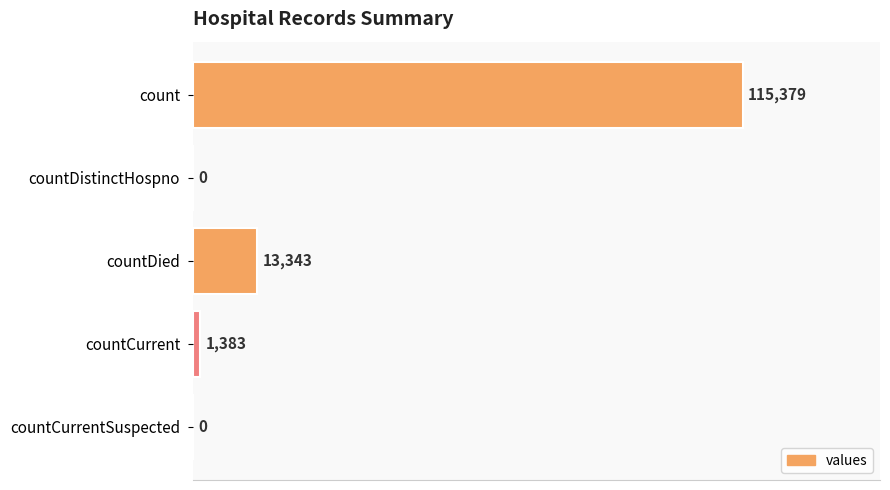

The value at count is 25694. True or false?

False